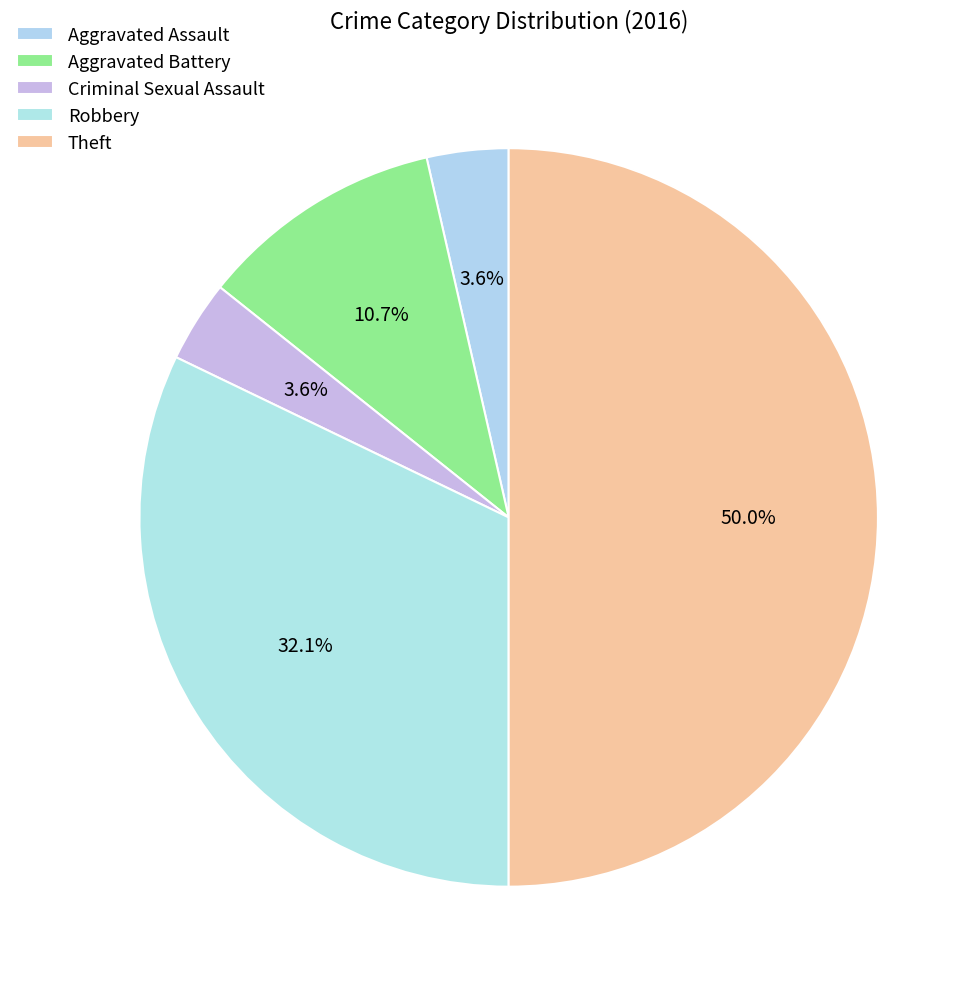

True or false: Criminal Sexual Assault accounts for 4% of the total.

True